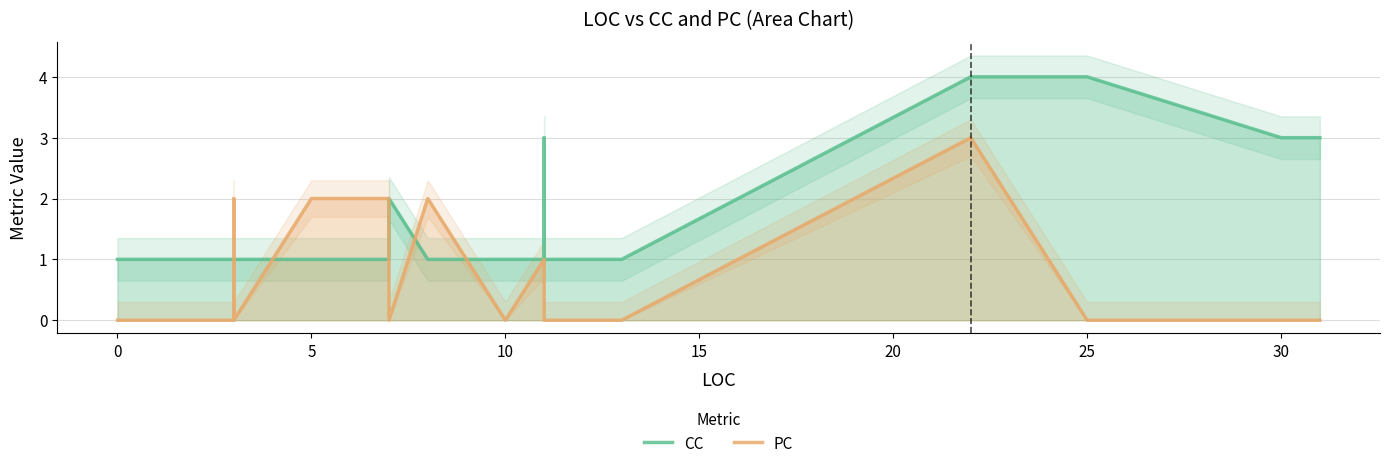

How many PC values are between 0 and 1?

26